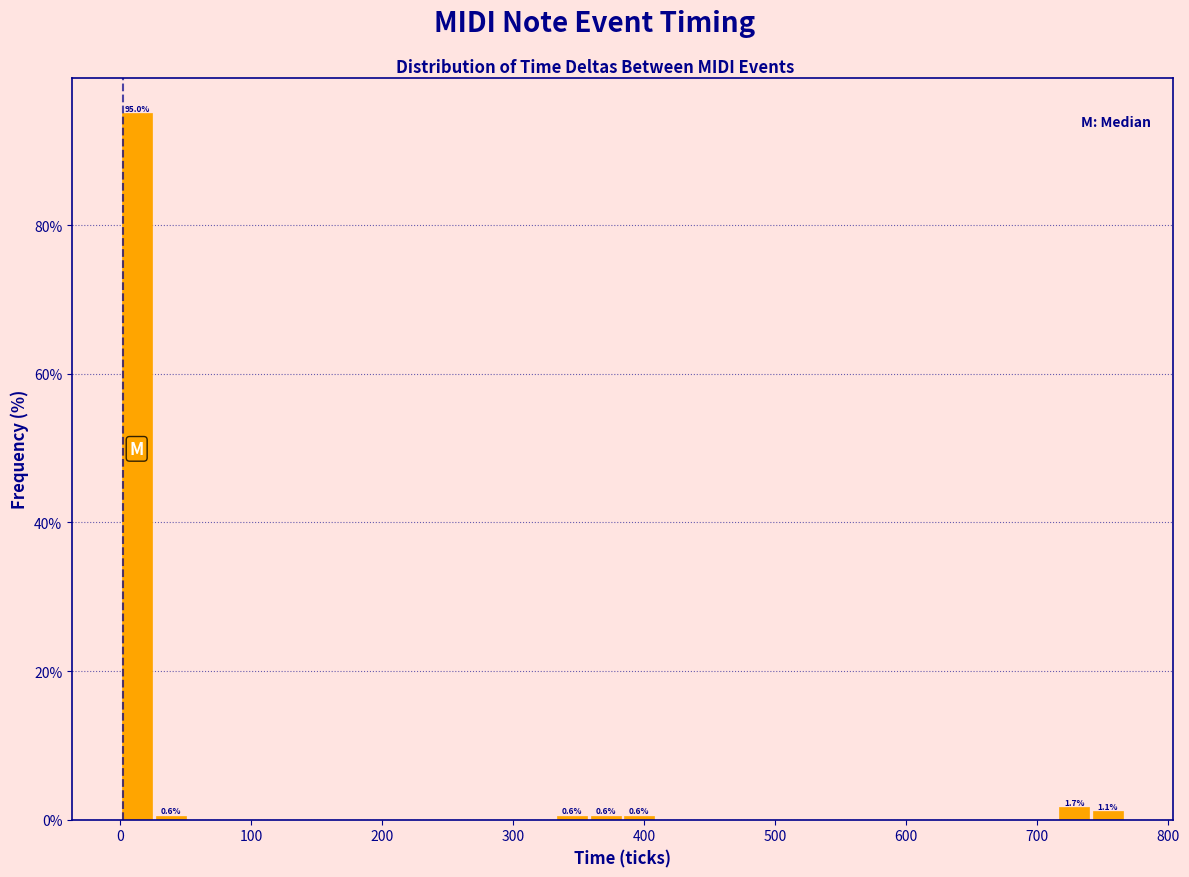

Around what value on the x-axis is the tallest bar? Give the approximate position of its centre, as read against the axis.

10